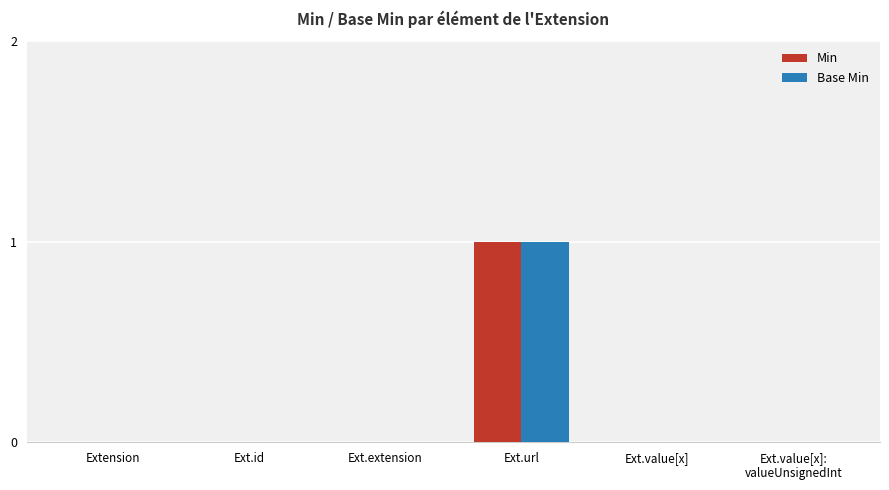

The value of Min at Ext.url is 1. True or false?

True